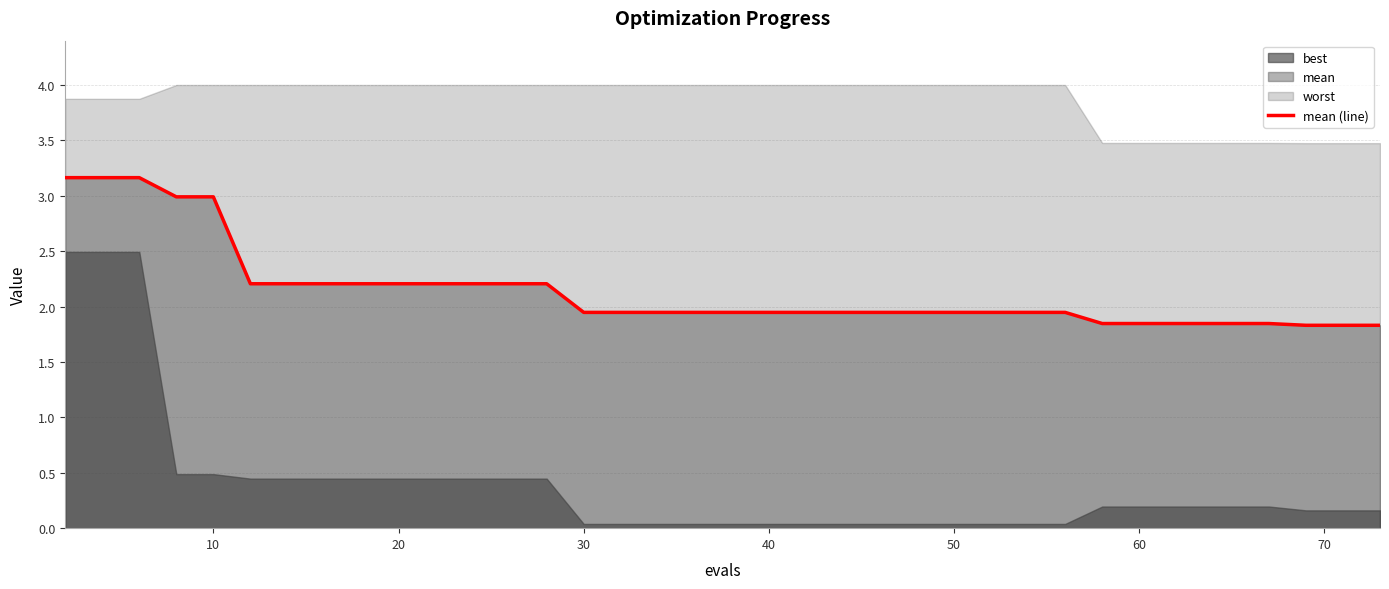

What is the difference between the second highest and minimum values?

1.3